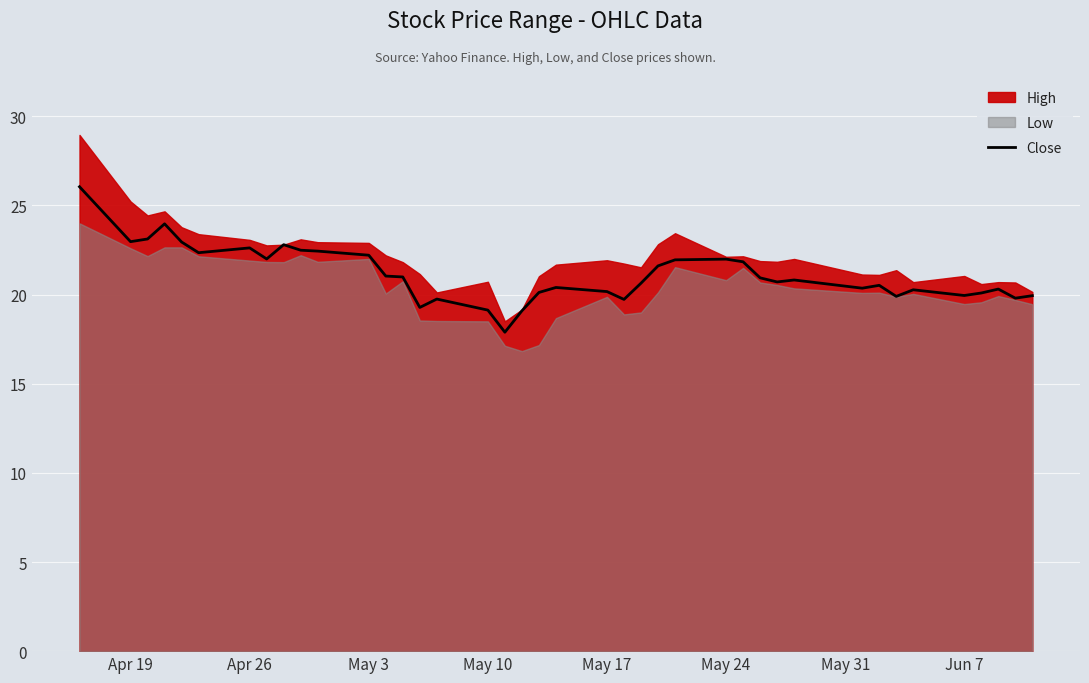

The Close series shows 33.9 at May 3. True or false?

False